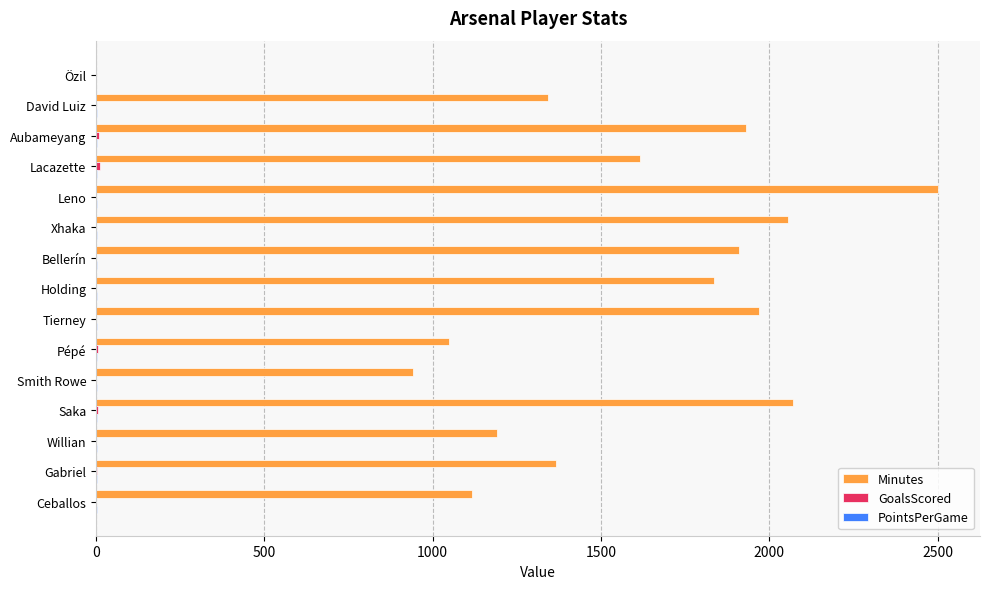

Is it true that Minutes equals 2501.0 at Leno?

True